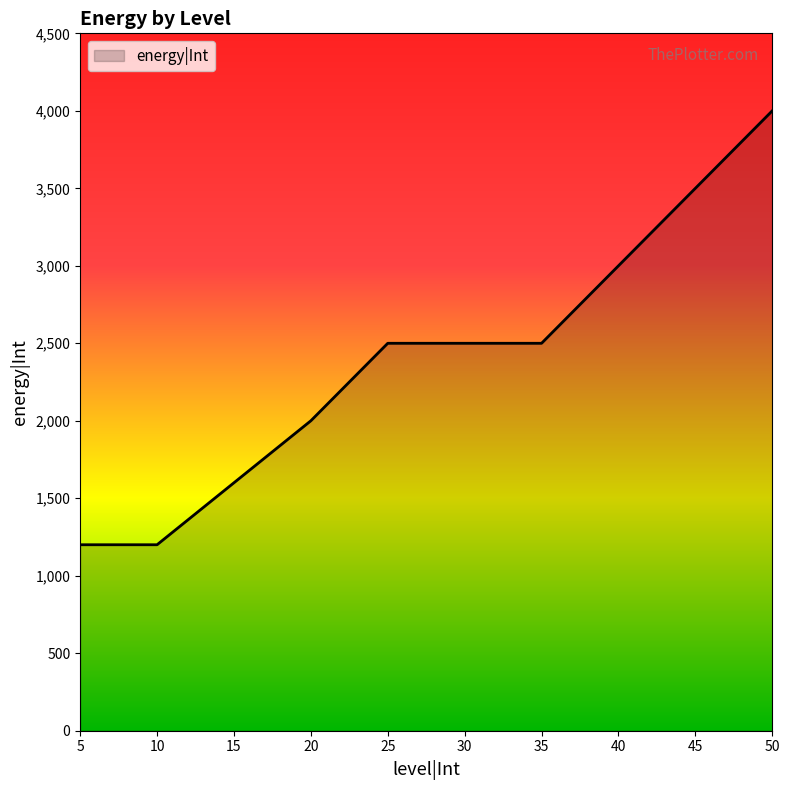

Between 45 and 15, which is larger?

45